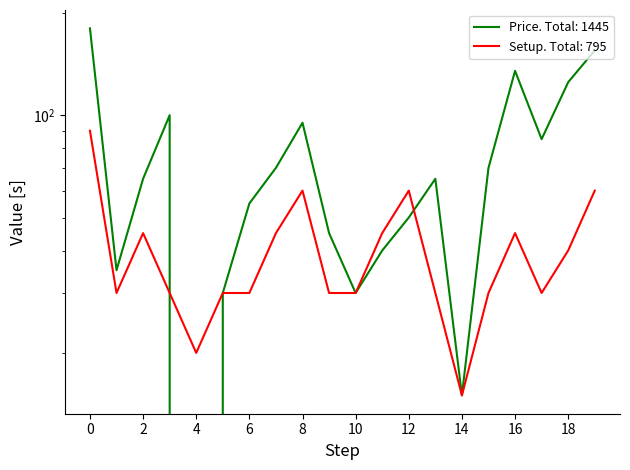

What is the difference between the Price values at 16 and 10?

105